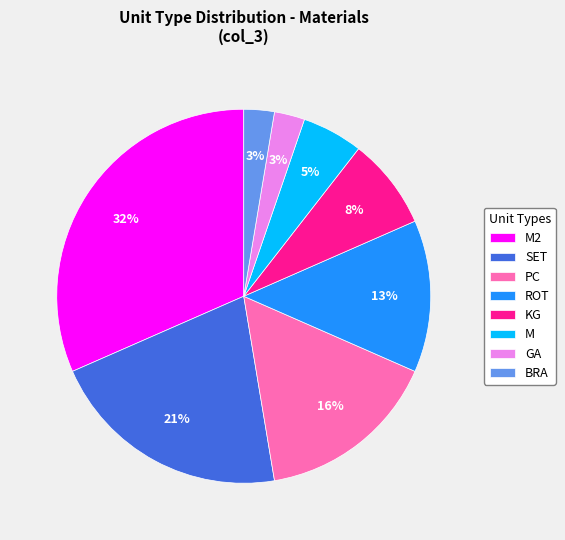

Is there any slice that represents more than half of the pie?

No